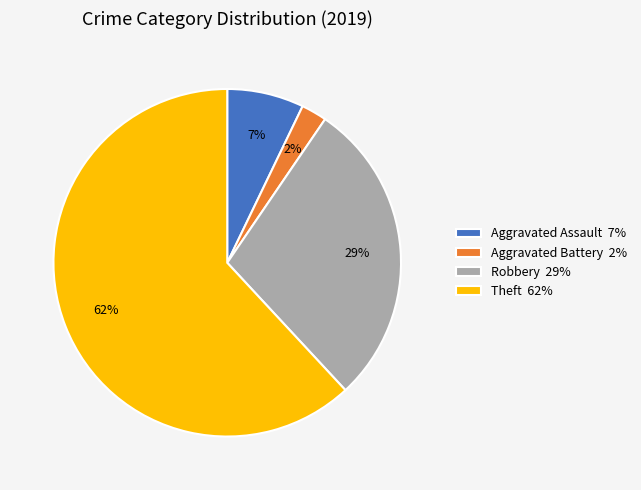

Is the sum of Aggravated Battery 2% and Aggravated Assault 7% greater than half?

No